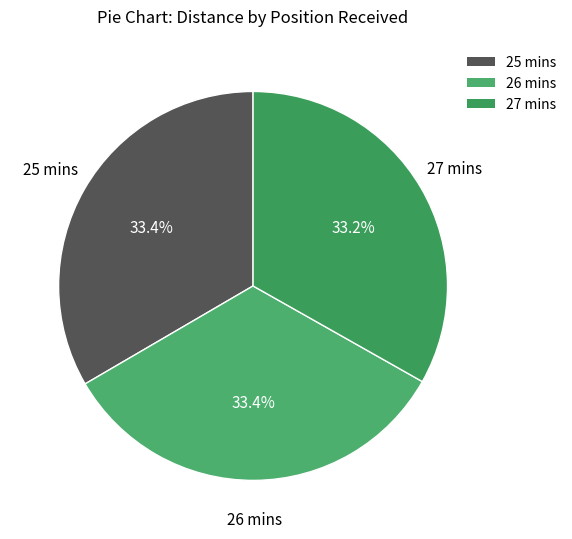

True or false: 26 mins accounts for 26% of the total.

False